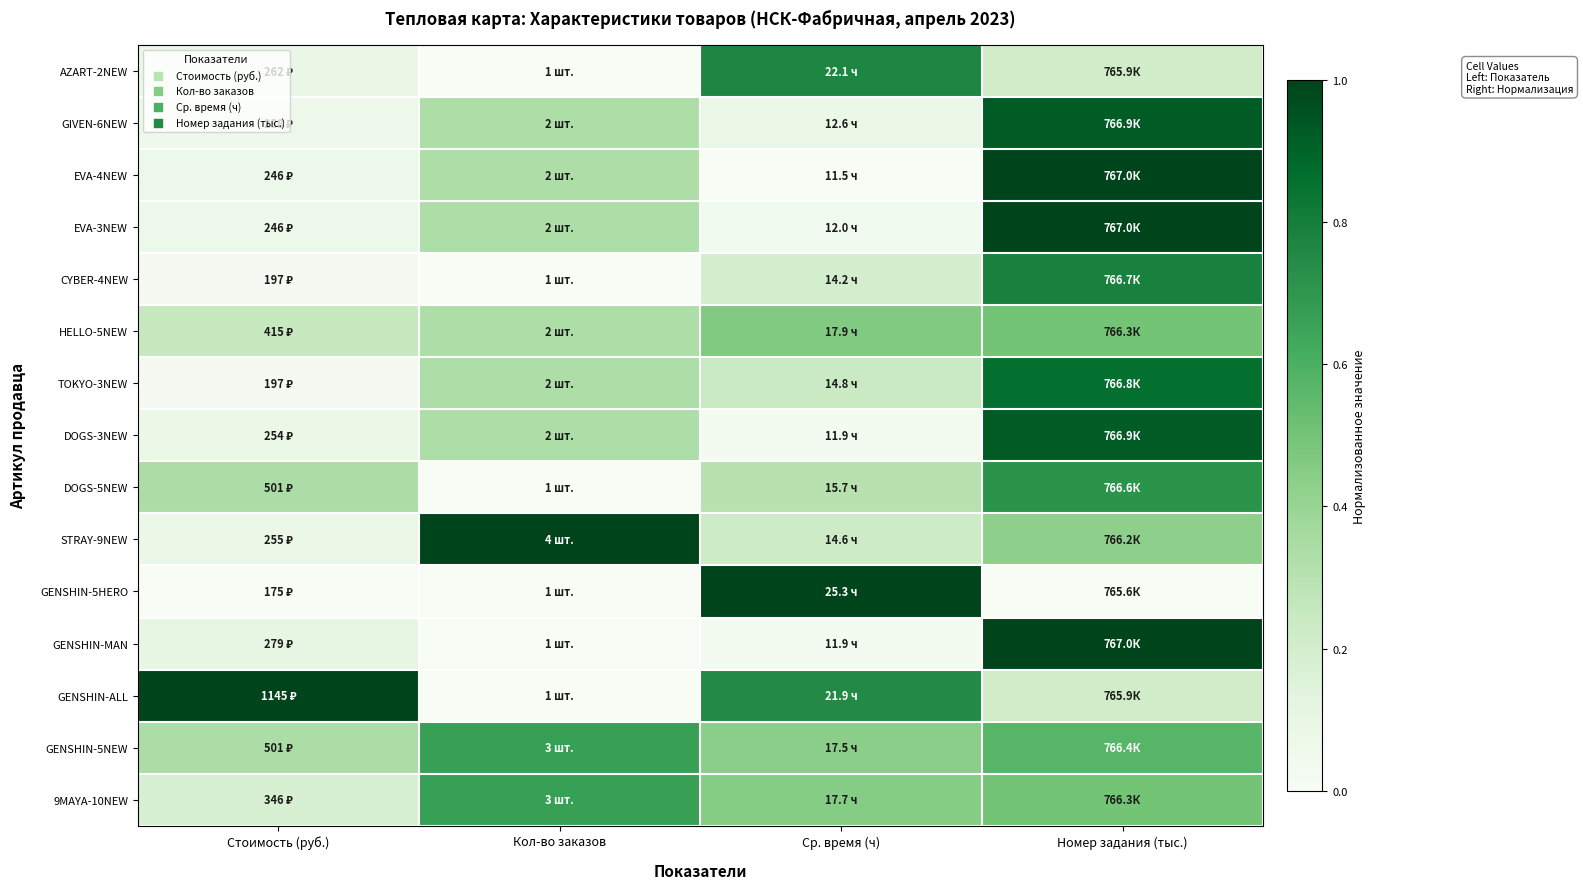

Reading right to left, transcribe all the data shown in this chart.

AZART-2NEW: Номер задания (тыс.)=0.2	Ср. время (ч)=0.8	Кол-во заказов=0.0	Стоимость (руб.)=0.1
GIVEN-6NEW: Номер задания (тыс.)=0.9	Ср. время (ч)=0.1	Кол-во заказов=0.3	Стоимость (руб.)=0.1
EVA-4NEW: Номер задания (тыс.)=1.0	Ср. время (ч)=0.0	Кол-во заказов=0.3	Стоимость (руб.)=0.1
EVA-3NEW: Номер задания (тыс.)=1.0	Ср. время (ч)=0.0	Кол-во заказов=0.3	Стоимость (руб.)=0.1
CYBER-4NEW: Номер задания (тыс.)=0.8	Ср. время (ч)=0.2	Кол-во заказов=0.0	Стоимость (руб.)=0.0
HELLO-5NEW: Номер задания (тыс.)=0.5	Ср. время (ч)=0.5	Кол-во заказов=0.3	Стоимость (руб.)=0.2
TOKYO-3NEW: Номер задания (тыс.)=0.9	Ср. время (ч)=0.2	Кол-во заказов=0.3	Стоимость (руб.)=0.0
DOGS-3NEW: Номер задания (тыс.)=0.9	Ср. время (ч)=0.0	Кол-во заказов=0.3	Стоимость (руб.)=0.1
DOGS-5NEW: Номер задания (тыс.)=0.7	Ср. время (ч)=0.3	Кол-во заказов=0.0	Стоимость (руб.)=0.3
STRAY-9NEW: Номер задания (тыс.)=0.4	Ср. время (ч)=0.2	Кол-во заказов=1.0	Стоимость (руб.)=0.1
GENSHIN-5HERO: Номер задания (тыс.)=0.0	Ср. время (ч)=1.0	Кол-во заказов=0.0	Стоимость (руб.)=0.0
GENSHIN-MAN: Номер задания (тыс.)=1.0	Ср. время (ч)=0.0	Кол-во заказов=0.0	Стоимость (руб.)=0.1
GENSHIN-ALL: Номер задания (тыс.)=0.2	Ср. время (ч)=0.8	Кол-во заказов=0.0	Стоимость (руб.)=1.0
GENSHIN-5NEW: Номер задания (тыс.)=0.6	Ср. время (ч)=0.4	Кол-во заказов=0.7	Стоимость (руб.)=0.3
9MAYA-10NEW: Номер задания (тыс.)=0.5	Ср. время (ч)=0.4	Кол-во заказов=0.7	Стоимость (руб.)=0.2